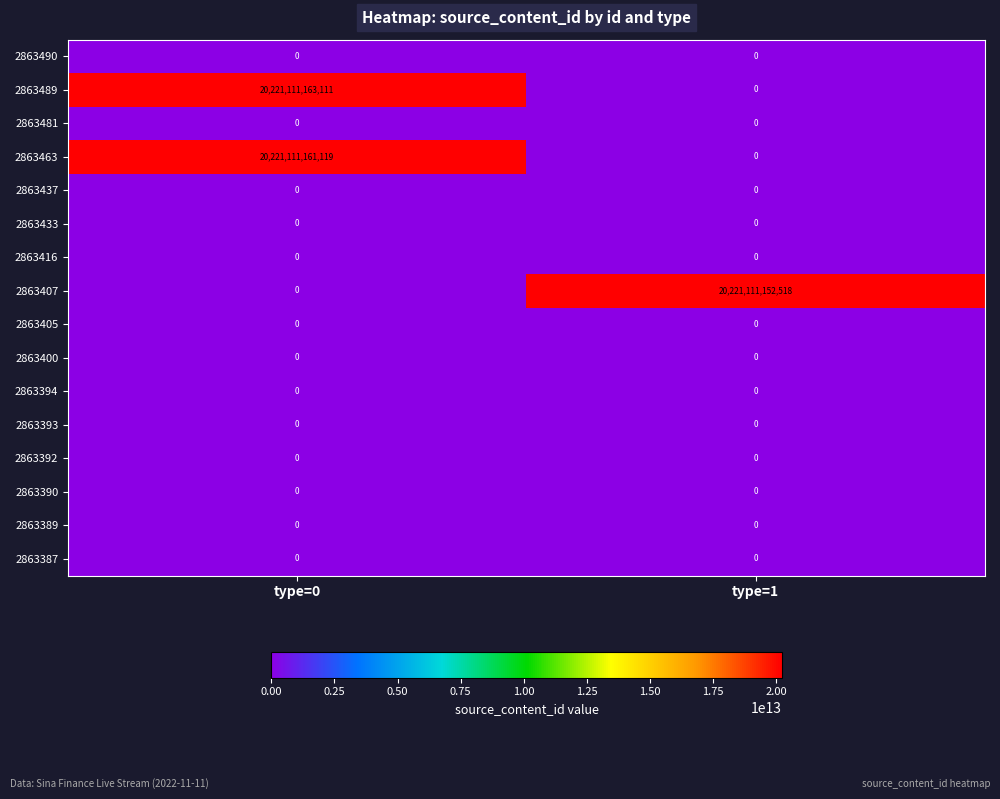

Which series has the largest total across all categories?

2863489